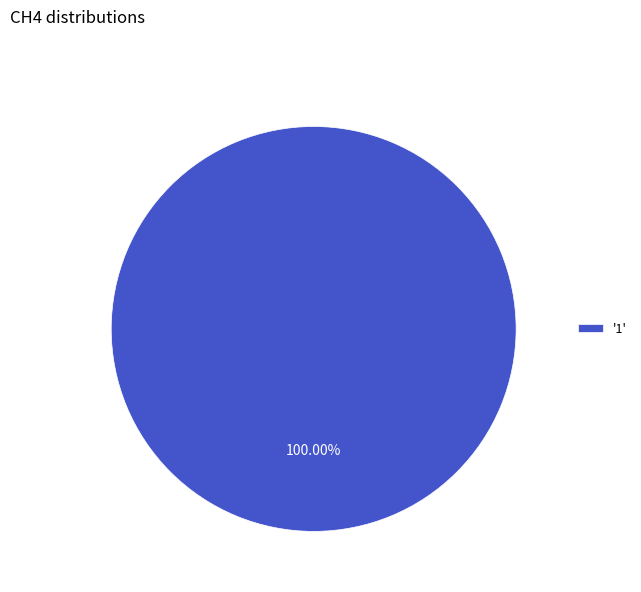

Which category accounts for the majority?

'1'